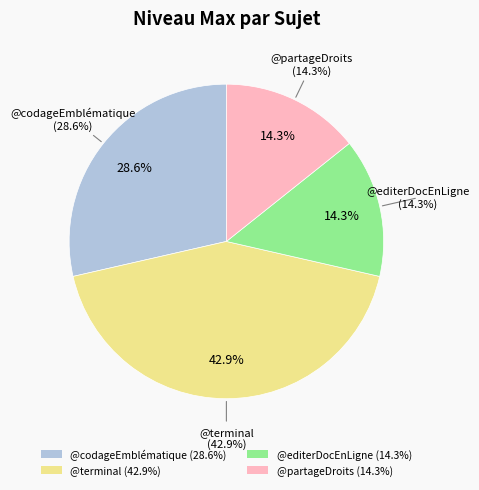

To the nearest percent, what percentage of the pie is @editerDocEnLigne?

14%